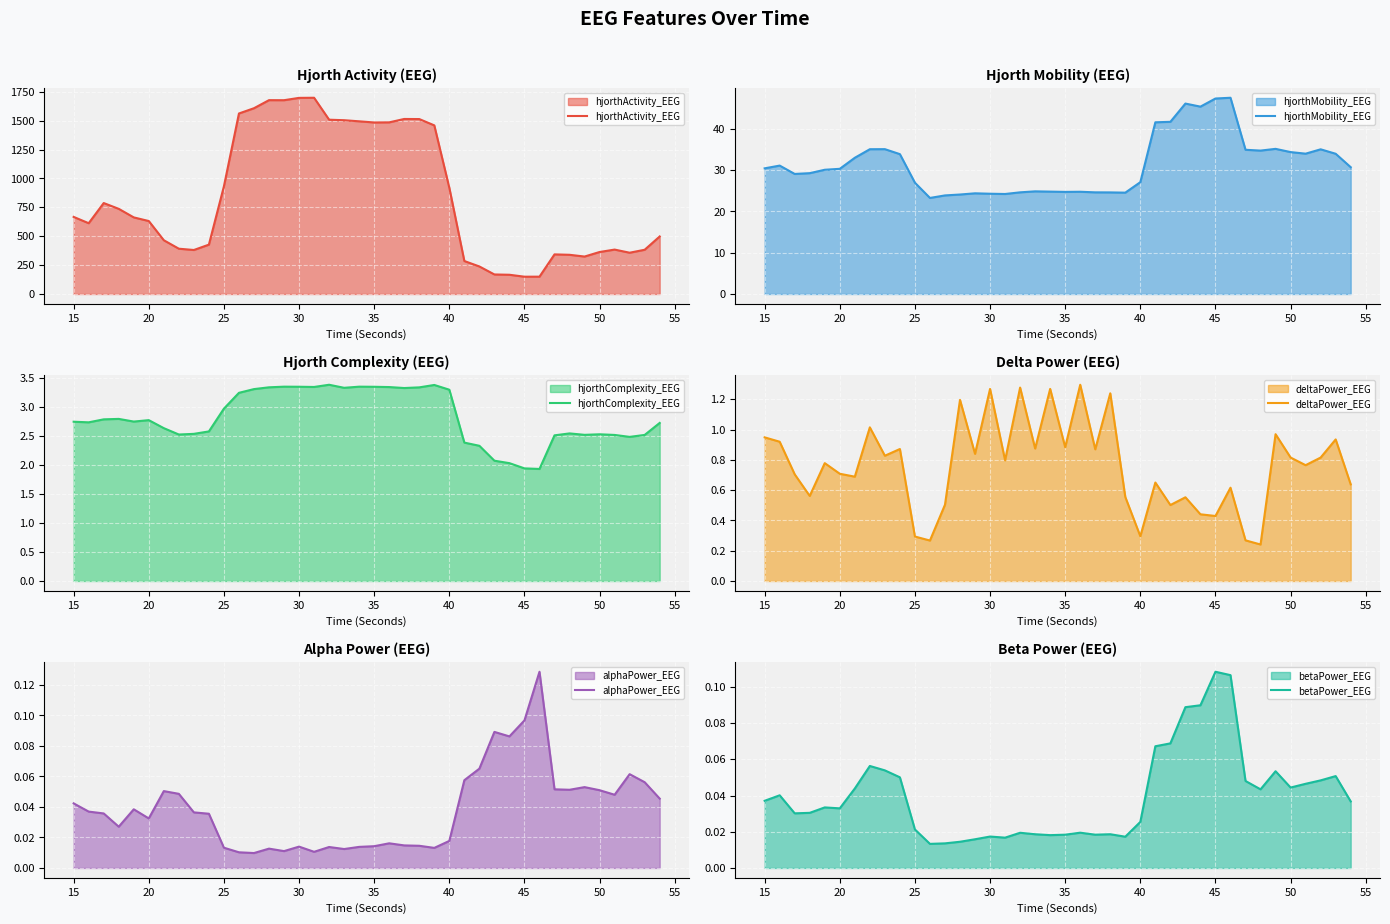

Reading right to left, extract all data points from this chart.

hjorthActivity_EEG: 498.1	383.0	357.4	384.5	363.5	324.3	339.4	342.9	150.0	149.7	166.5	169.1	238.3	285.4	919.5	1460.0	1514.6	1515.4	1486.1	1485.1	1495.1	1504.7	1509.0	1699.1	1698.1	1677.9	1678.3	1608.5	1562.9	932.6	427.3	381.0	392.1	465.3	631.7	663.2	737.3	787.4	612.8	667.4
hjorthMobility_EEG: 30.7	34.0	35.0	34.0	34.4	35.2	34.7	34.9	47.5	47.4	45.4	46.1	41.7	41.6	27.1	24.6	24.6	24.6	24.8	24.7	24.8	24.9	24.6	24.2	24.3	24.4	24.1	23.9	23.3	27.0	33.9	35.1	35.1	33.0	30.3	30.1	29.3	29.1	31.1	30.4
hjorthComplexity_EEG: 2.7	2.5	2.5	2.5	2.5	2.5	2.5	2.5	1.9	1.9	2.0	2.1	2.3	2.4	3.3	3.4	3.3	3.3	3.3	3.3	3.4	3.3	3.4	3.3	3.3	3.4	3.3	3.3	3.2	3.0	2.6	2.5	2.5	2.6	2.8	2.7	2.8	2.8	2.7	2.7
deltaPower_EEG: 0.6	0.9	0.8	0.8	0.8	1.0	0.2	0.3	0.6	0.4	0.4	0.6	0.5	0.7	0.3	0.6	1.2	0.9	1.3	0.9	1.3	0.9	1.3	0.8	1.3	0.8	1.2	0.5	0.3	0.3	0.9	0.8	1.0	0.7	0.7	0.8	0.6	0.7	0.9	0.9
alphaPower_EEG: 0.0	0.1	0.1	0.0	0.1	0.1	0.1	0.1	0.1	0.1	0.1	0.1	0.1	0.1	0.0	0.0	0.0	0.0	0.0	0.0	0.0	0.0	0.0	0.0	0.0	0.0	0.0	0.0	0.0	0.0	0.0	0.0	0.0	0.1	0.0	0.0	0.0	0.0	0.0	0.0
betaPower_EEG: 0.0	0.1	0.0	0.0	0.0	0.1	0.0	0.0	0.1	0.1	0.1	0.1	0.1	0.1	0.0	0.0	0.0	0.0	0.0	0.0	0.0	0.0	0.0	0.0	0.0	0.0	0.0	0.0	0.0	0.0	0.1	0.1	0.1	0.0	0.0	0.0	0.0	0.0	0.0	0.0